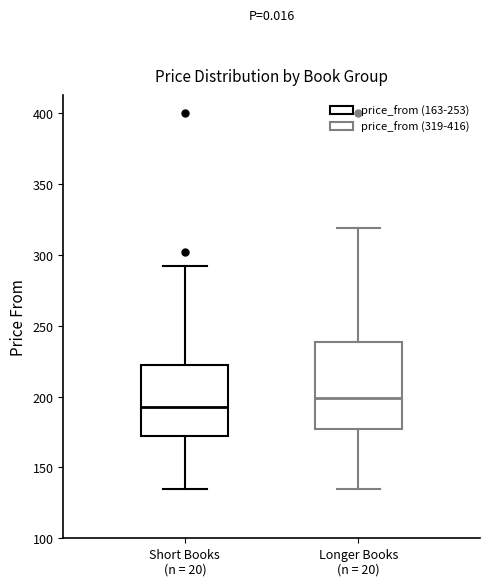

Which box has the lowest median line?

Short Books (n = 20)